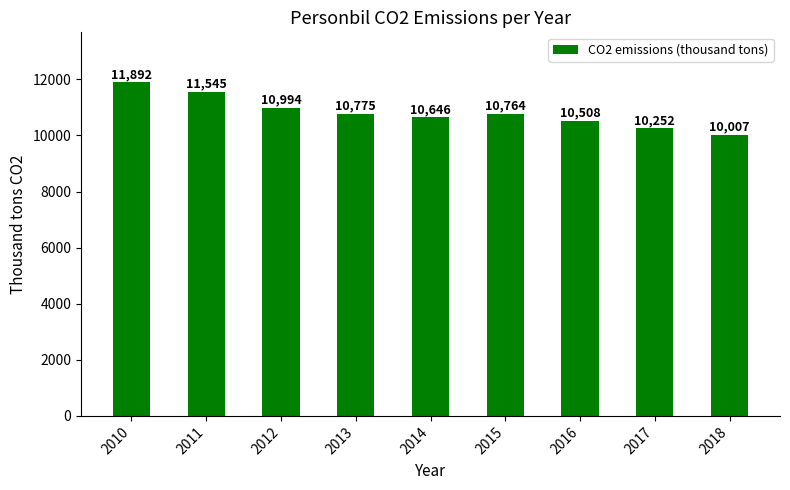

How many categories are shown in the chart?

9